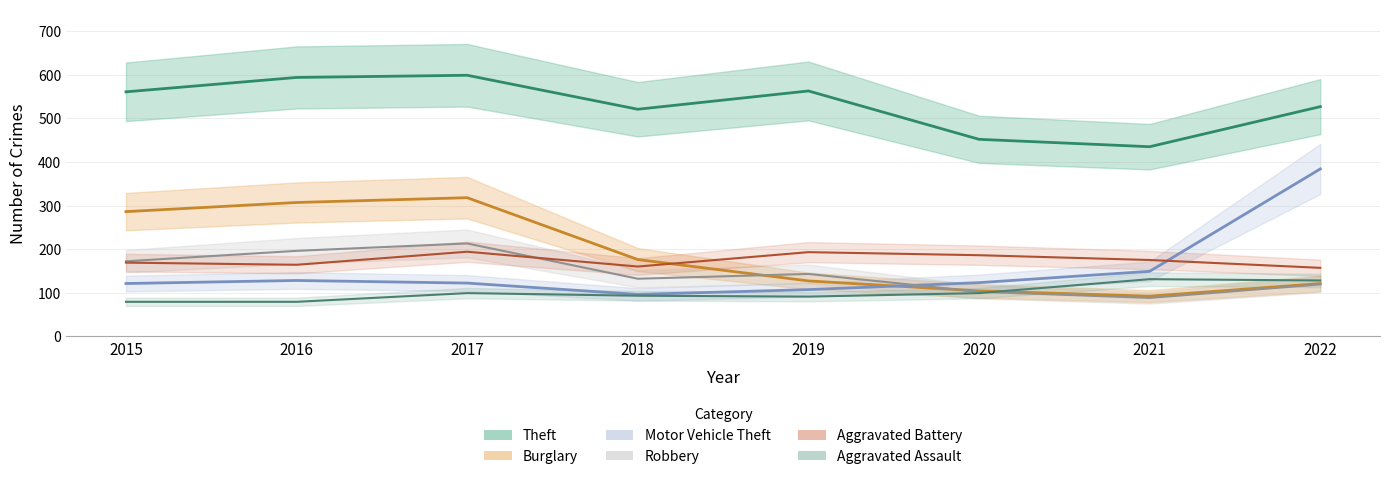

At how many categories does at least one series exceed 490?

6